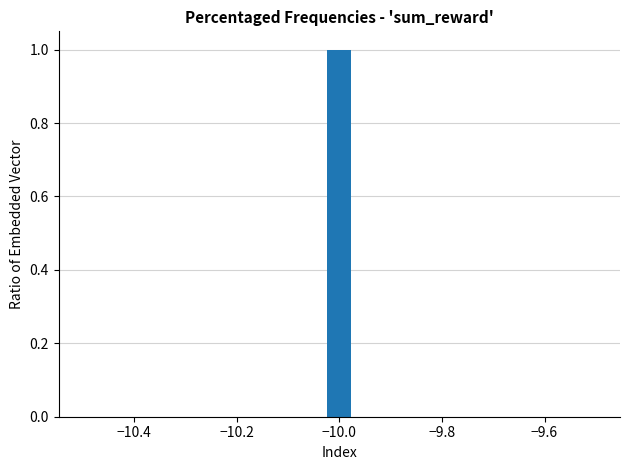

Read against the x-axis, roughly where is the centre of the tallest bar?

-10.00